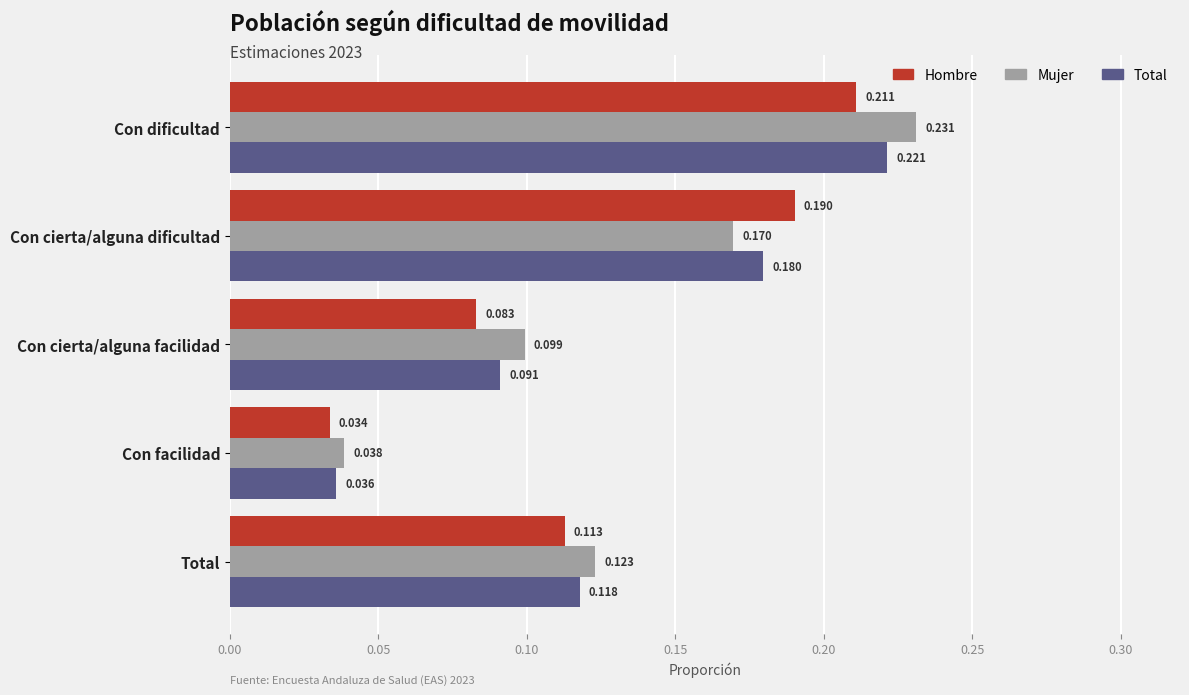

Rank the series at Con cierta/alguna dificultad from lowest to highest value.

Mujer, Total, Hombre